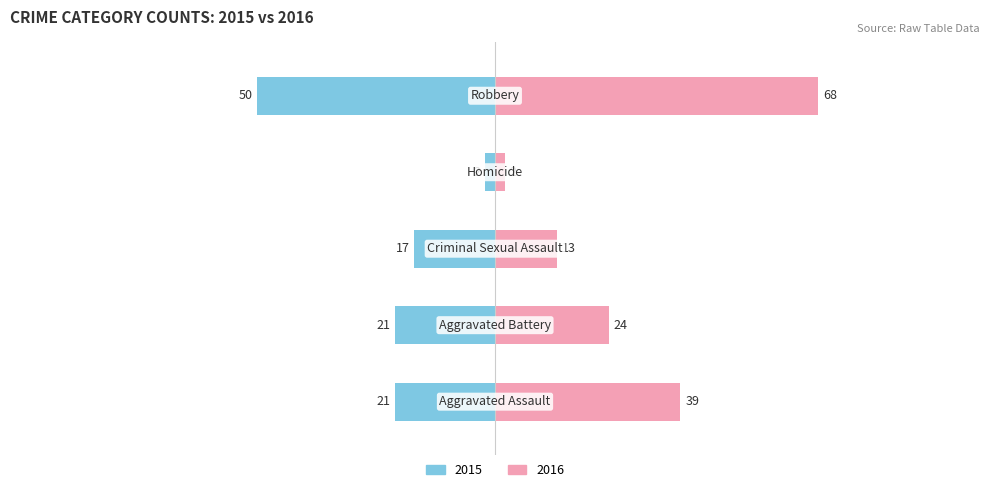

What is the average value of the Right (2016) series?

29